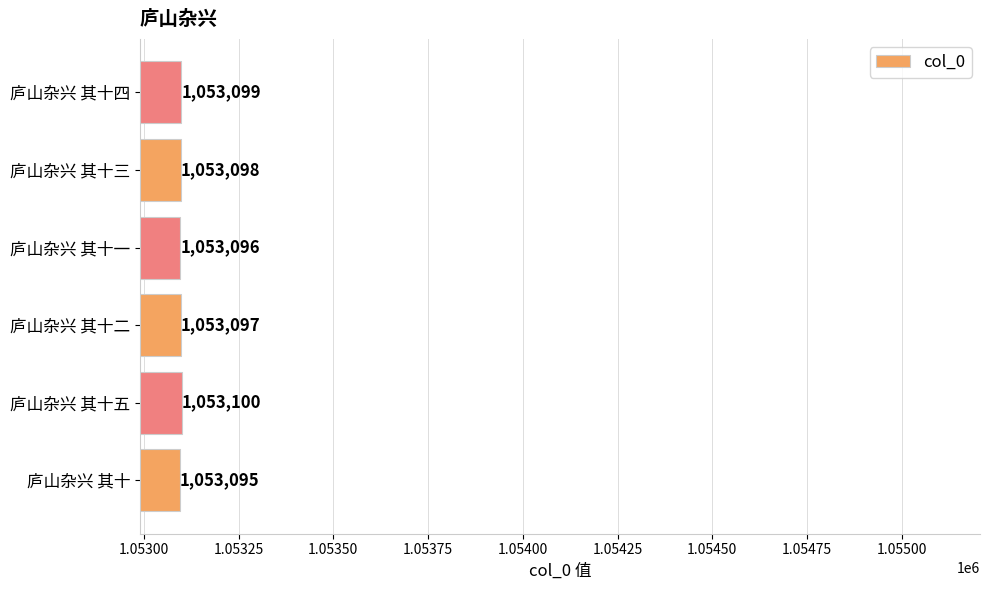

What is the sum of all values?

6318585